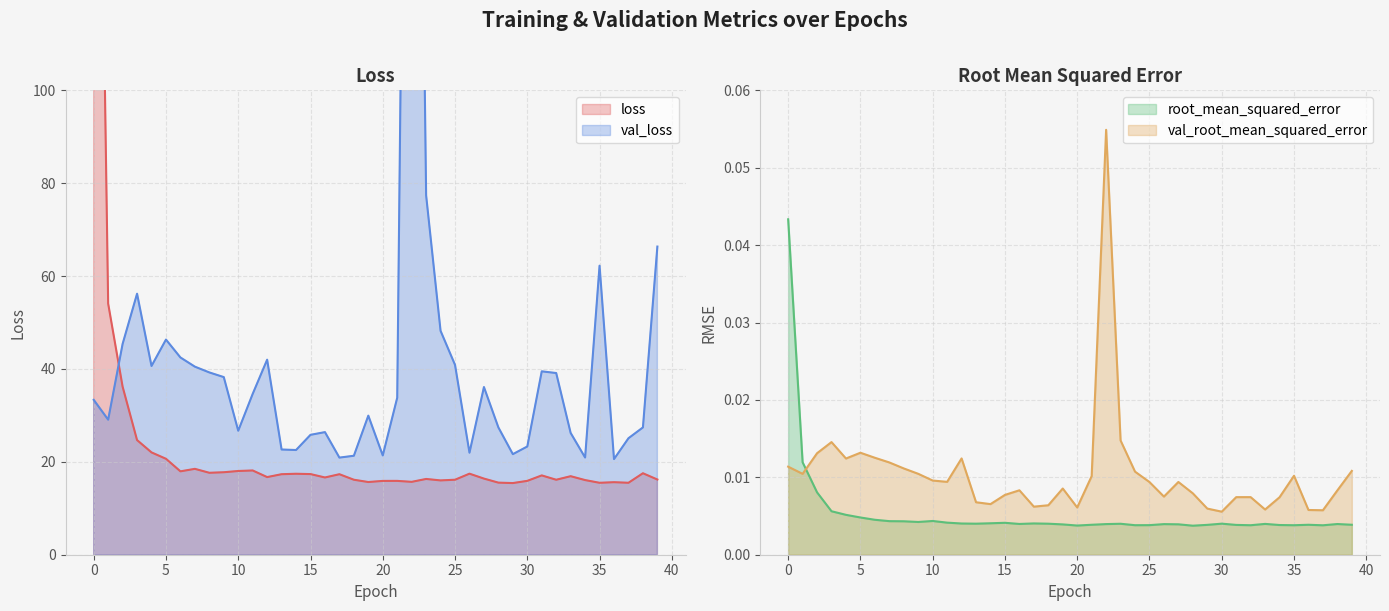

Is it true that val_loss equals 57.3 at 21?

False